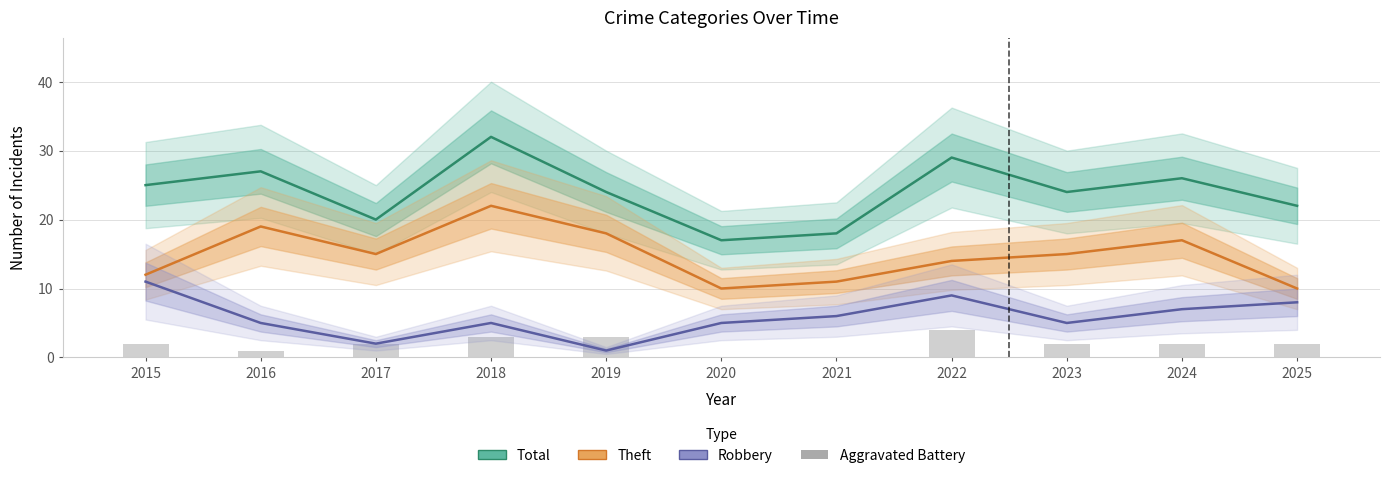

How many values in the Aggravated Battery series are below 2?

3